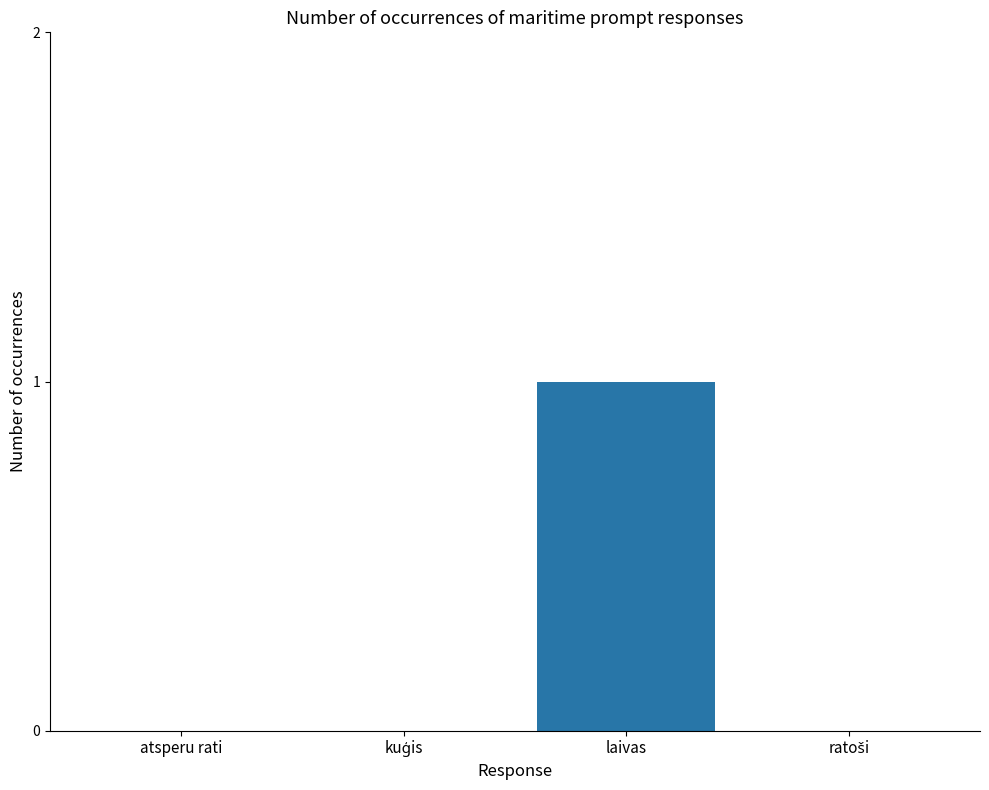

Which has a higher value, laivas or atsperu rati?

laivas